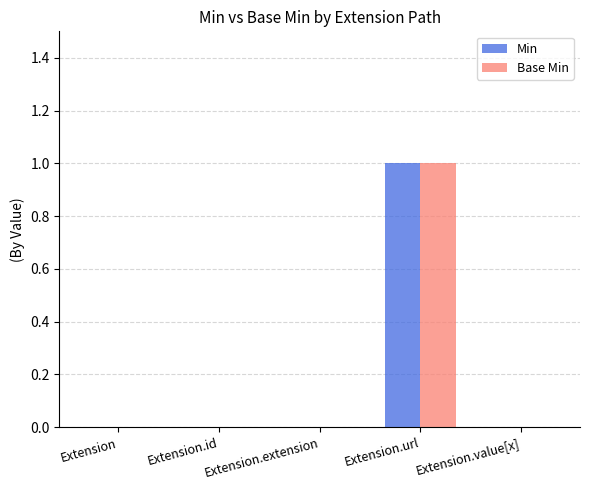

At which category does the chart reach its peak across all series?

Extension.url